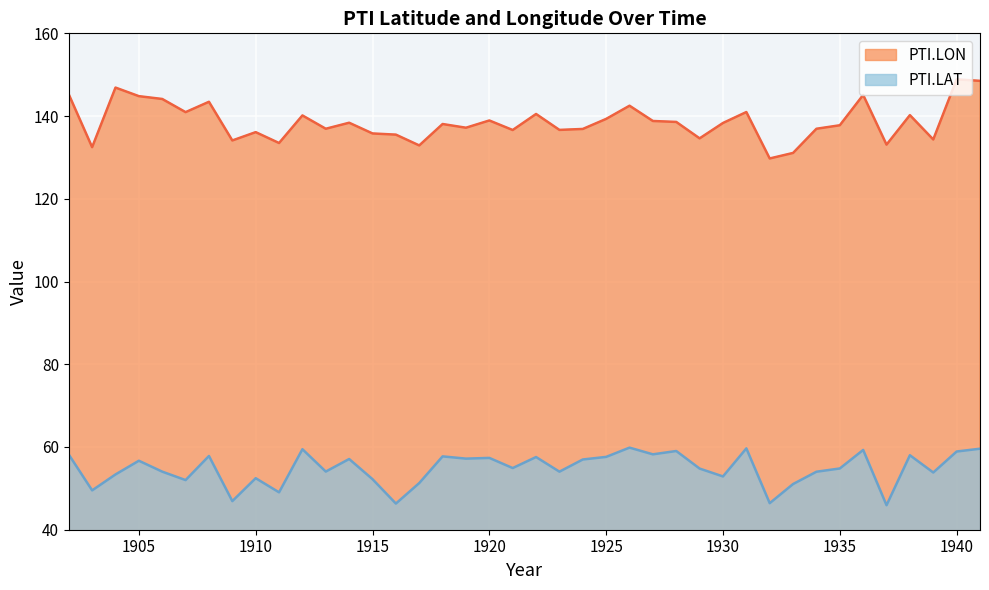

True or false: PTI.LON and PTI.LAT cross at least once.

False